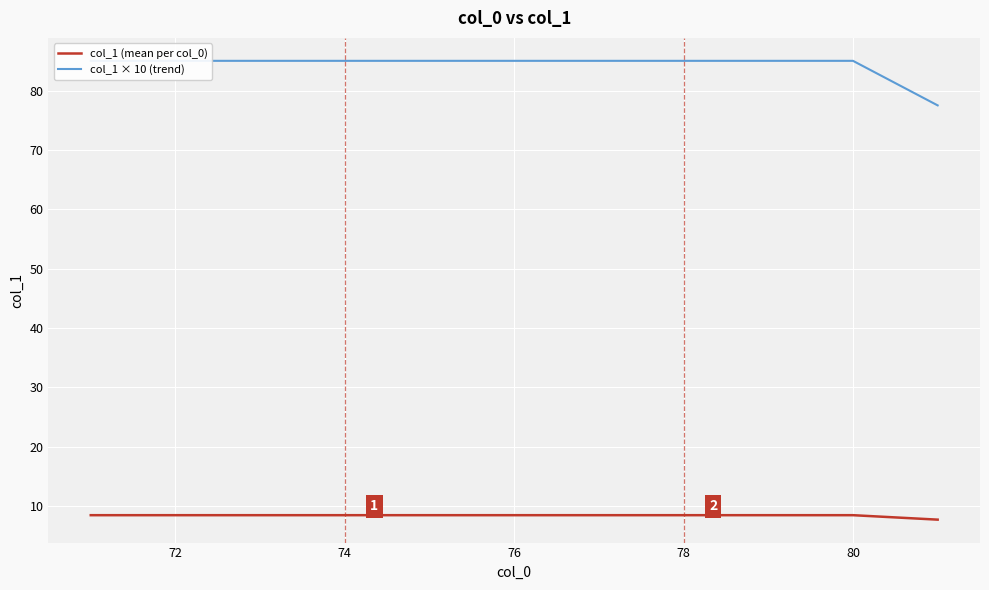

The col_1 (mean per col_0) series shows 4.1 at 78. True or false?

False